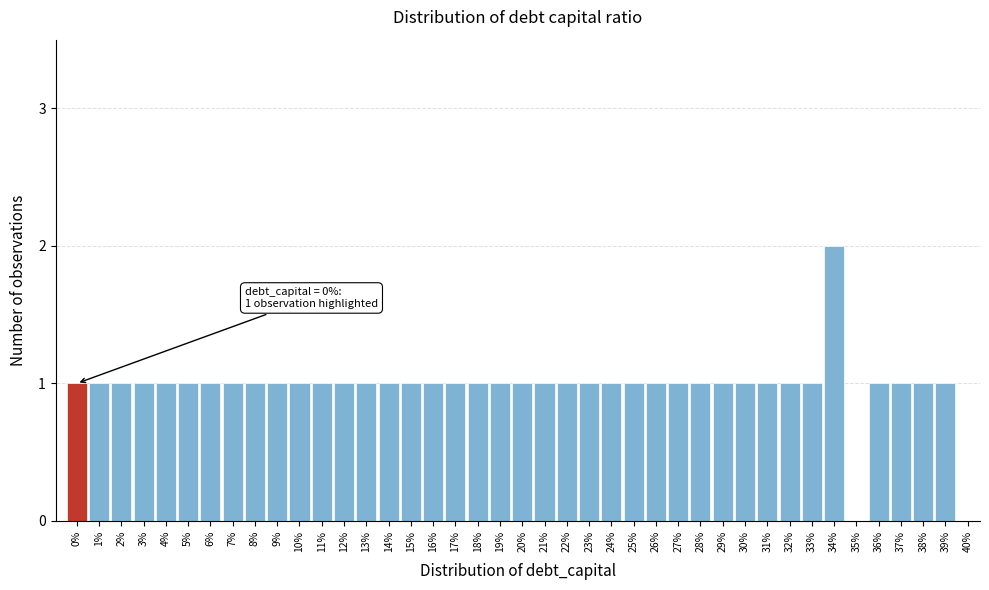

The value at 11% is 0. True or false?

False